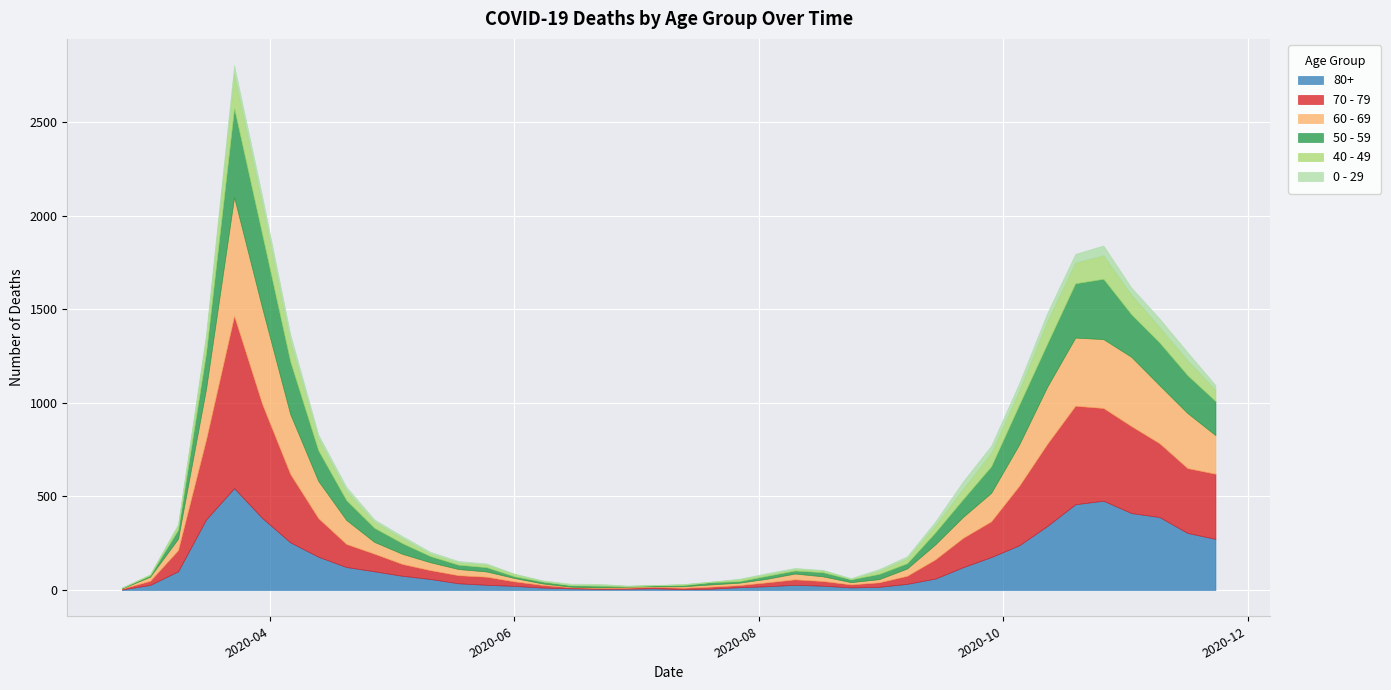

What is the highest value of the 50 - 59 series?

475